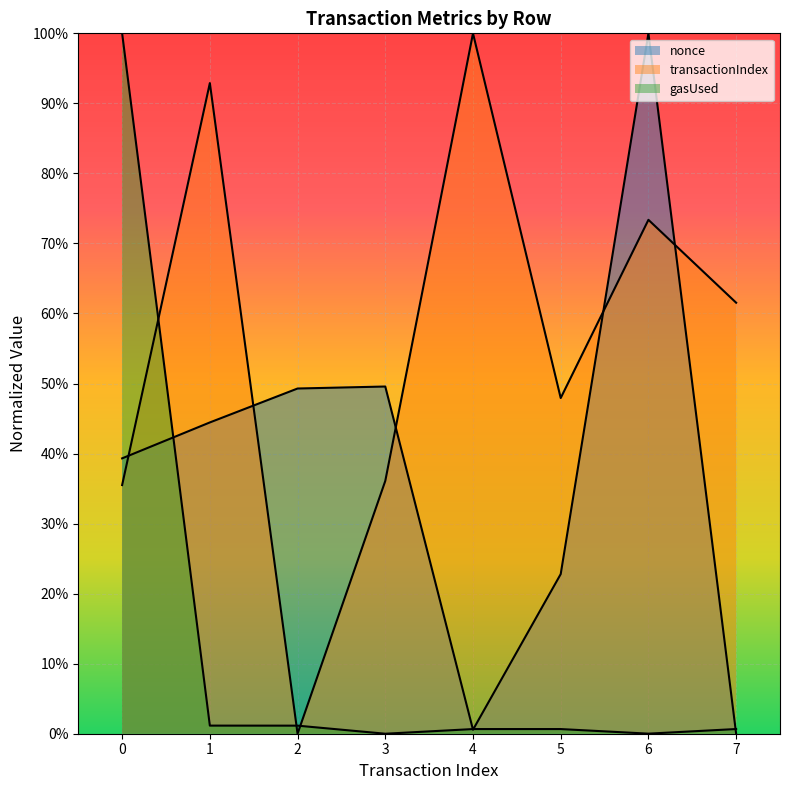

What is the highest value of the gasUsed series?

1.0